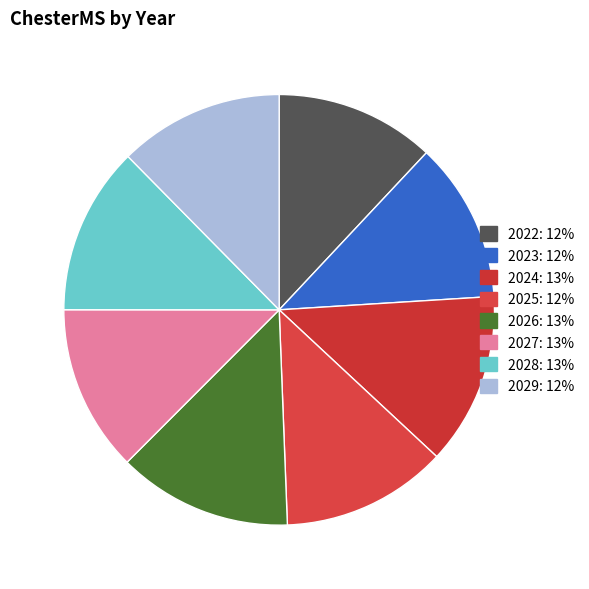

Count the number of slices in the pie.

8